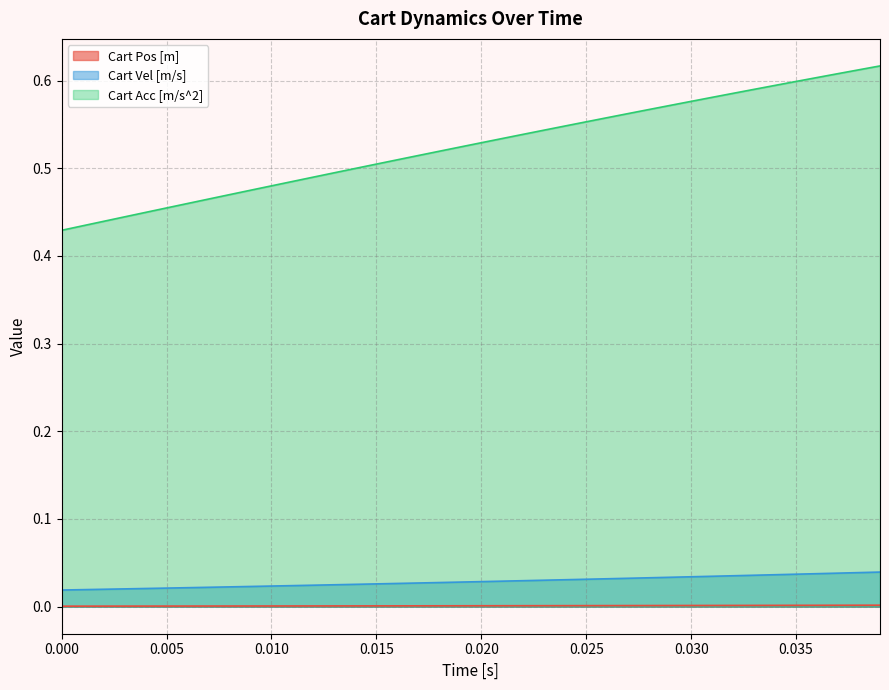

True or false: Cart Pos [m] has a value of 0.0 at 0.030.

True